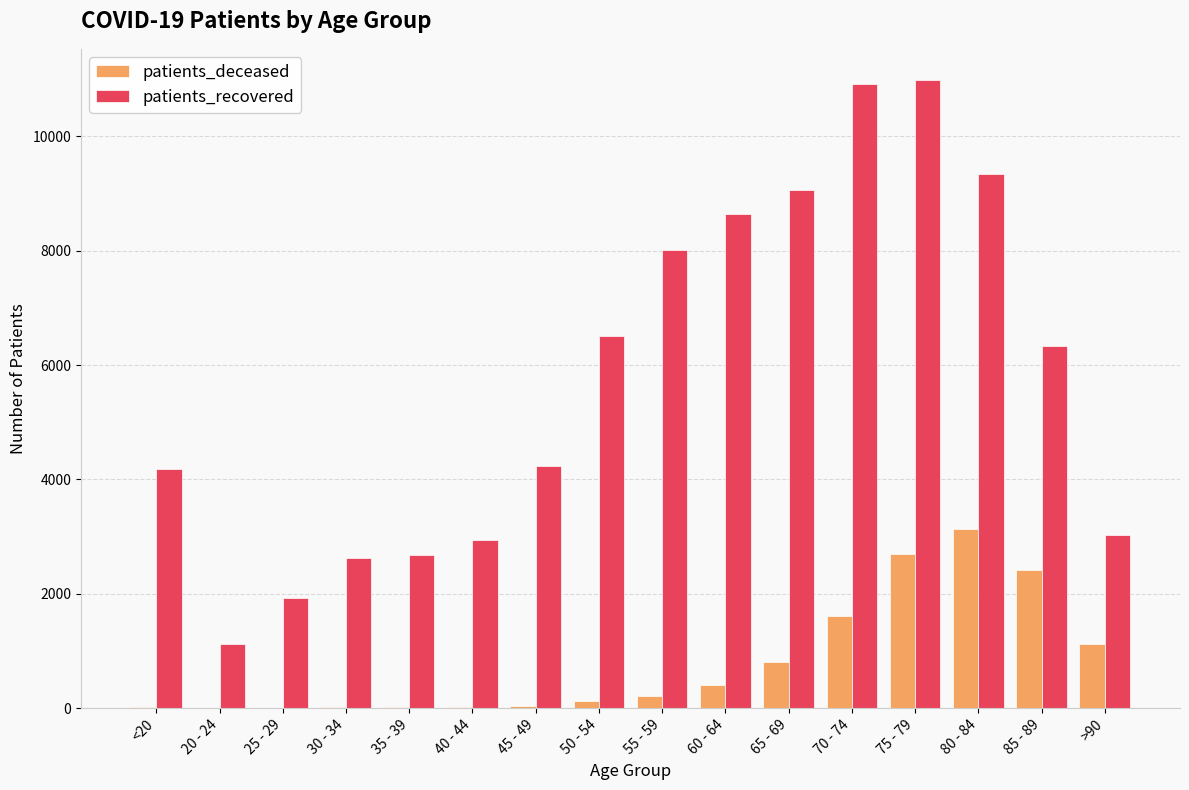

Is the value of patients_recovered at 65 - 69 greater than the value of patients_deceased at 20 - 24?

Yes